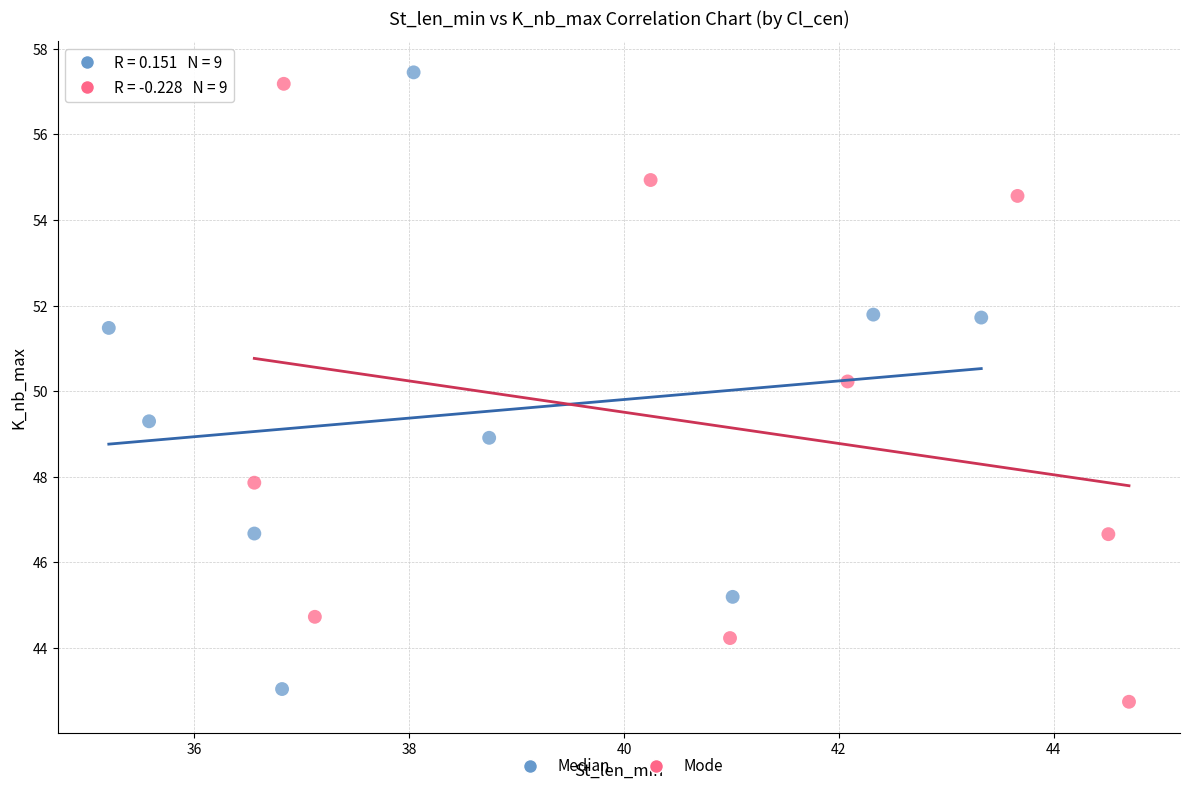

What are all the series names shown in the legend?

Median, Mode